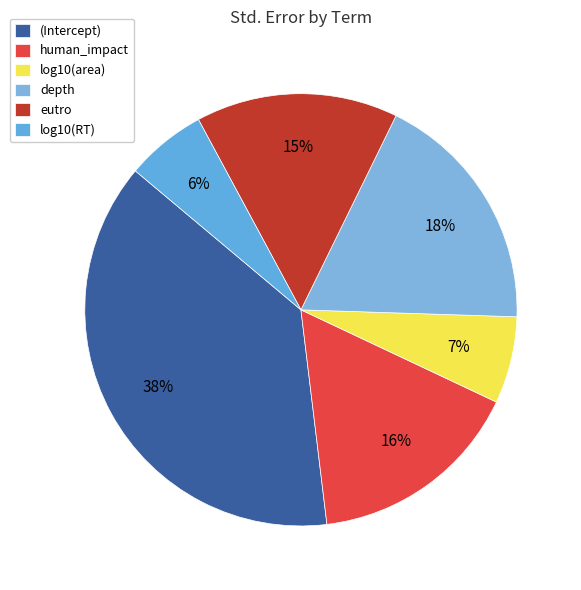

What percentage do human_impact and (Intercept) together represent?

54.1%